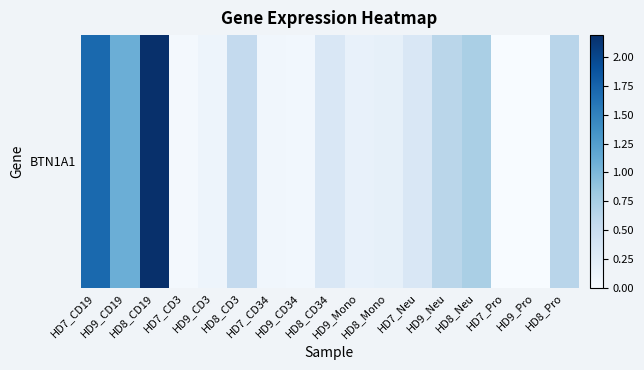

What is the approximate value at HD7_CD3?

0.1